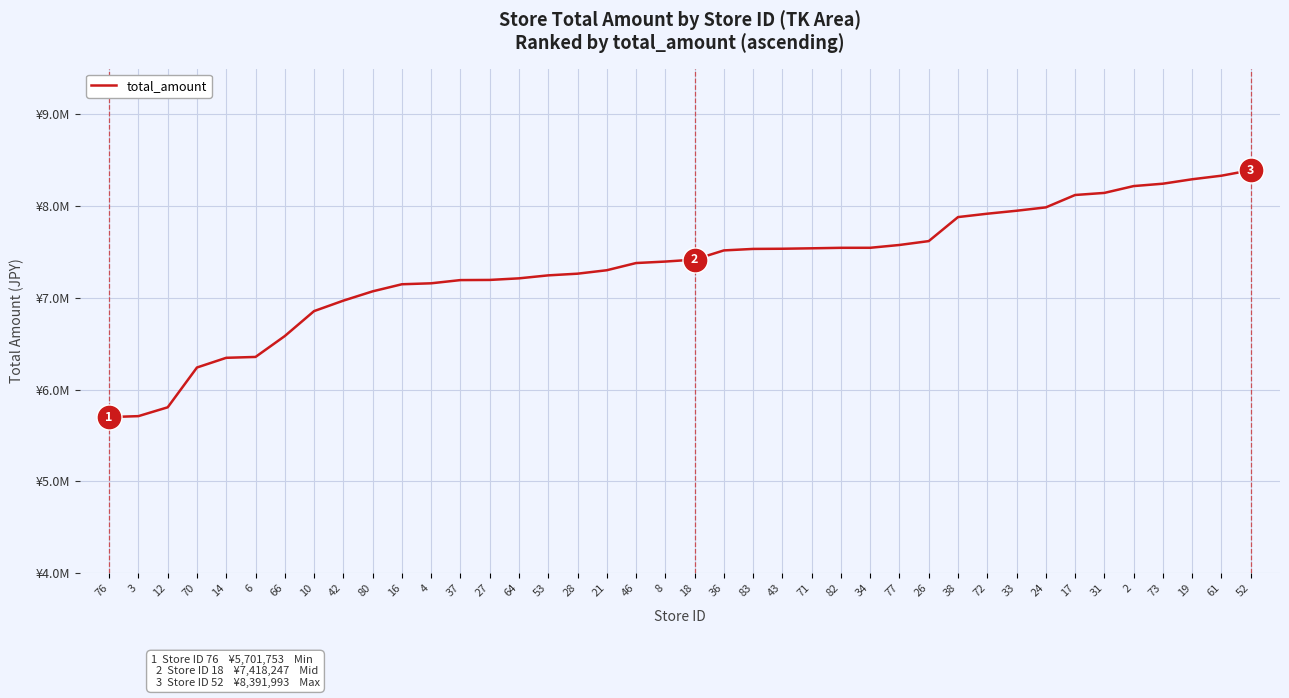

True or false: there are more than 2 points higher than both neighbors.

False